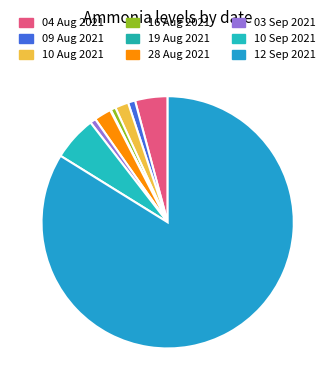

What is the majority slice?

12 Sep 2021